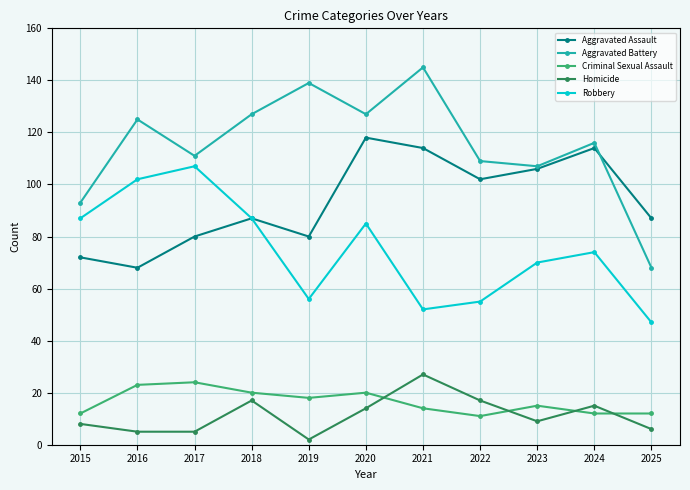

Reading right to left, list all the values displayed in this chart.

Aggravated Assault: 2025=87	2024=114	2023=106	2022=102	2021=114	2020=118	2019=80	2018=87	2017=80	2016=68	2015=72
Aggravated Battery: 2025=68	2024=116	2023=107	2022=109	2021=145	2020=127	2019=139	2018=127	2017=111	2016=125	2015=93
Criminal Sexual Assault: 2025=12	2024=12	2023=15	2022=11	2021=14	2020=20	2019=18	2018=20	2017=24	2016=23	2015=12
Homicide: 2025=6	2024=15	2023=9	2022=17	2021=27	2020=14	2019=2	2018=17	2017=5	2016=5	2015=8
Robbery: 2025=47	2024=74	2023=70	2022=55	2021=52	2020=85	2019=56	2018=87	2017=107	2016=102	2015=87